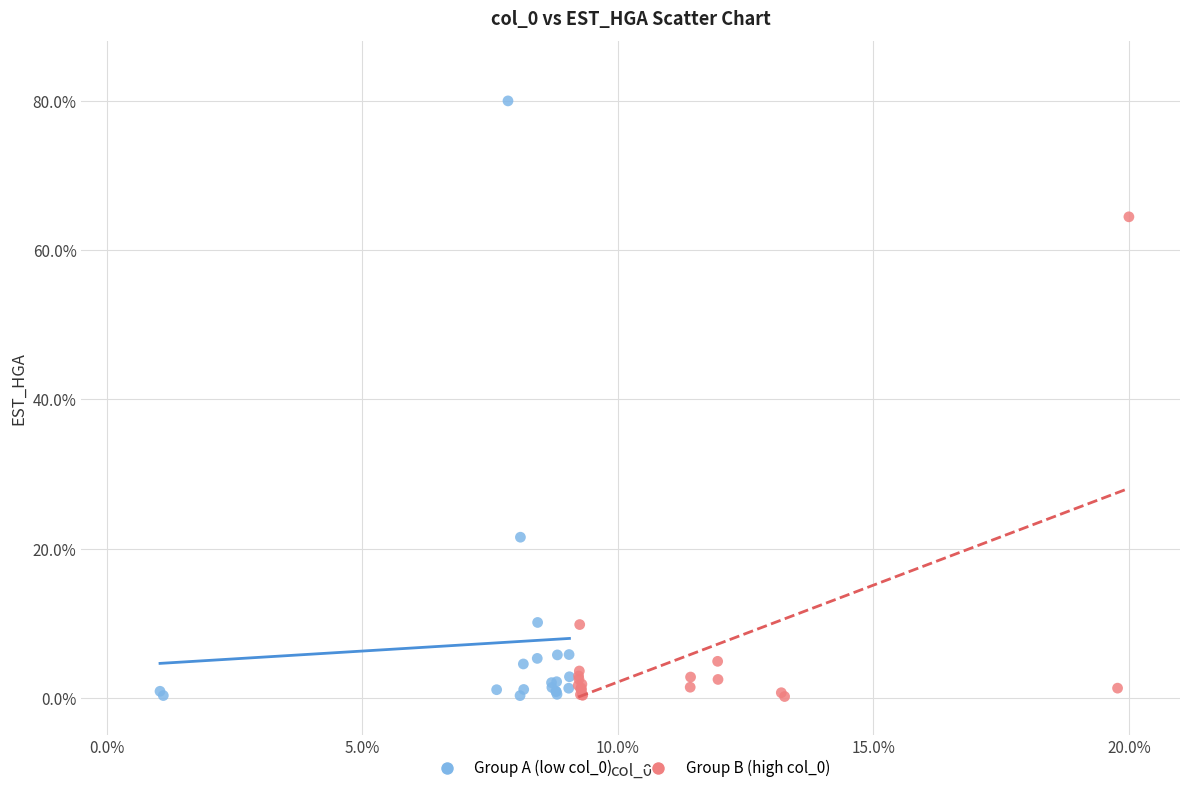

Which series reaches the maximum Y coordinate?

Group A (low col_0)